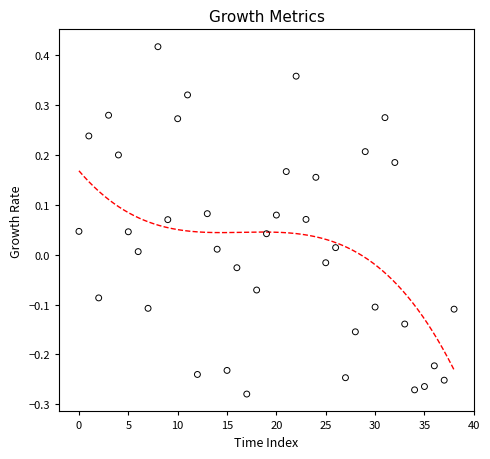

What is the range of Y values (max minus min)?

0.7